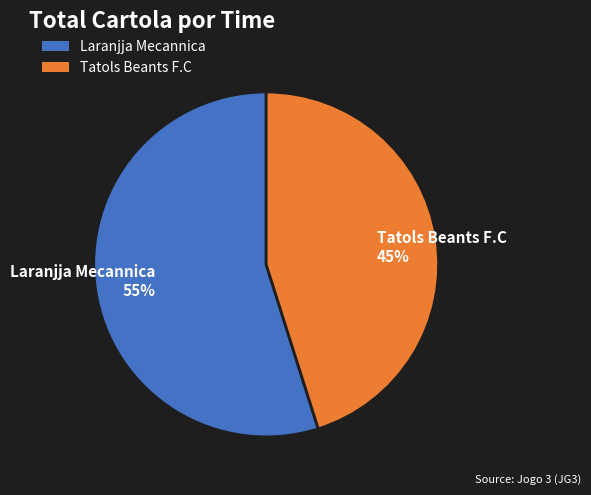

To the nearest percent, what is the difference between the largest and smallest slice percentages?

10%